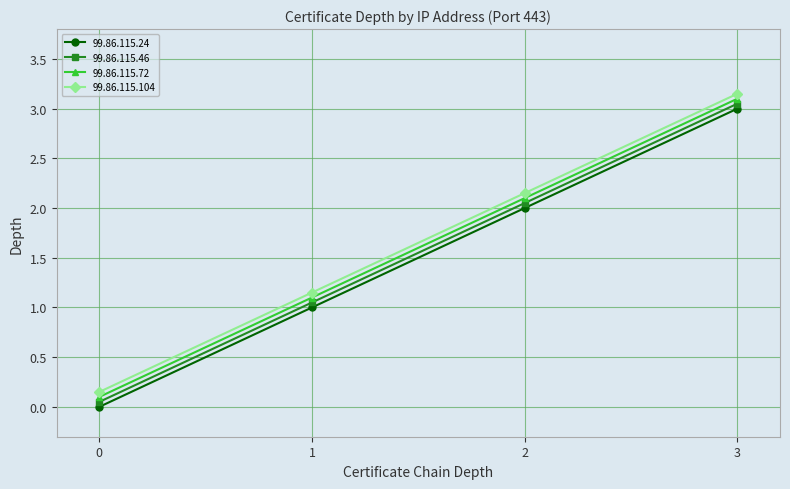

At which label does 99.86.115.104 first exceed 2?

2